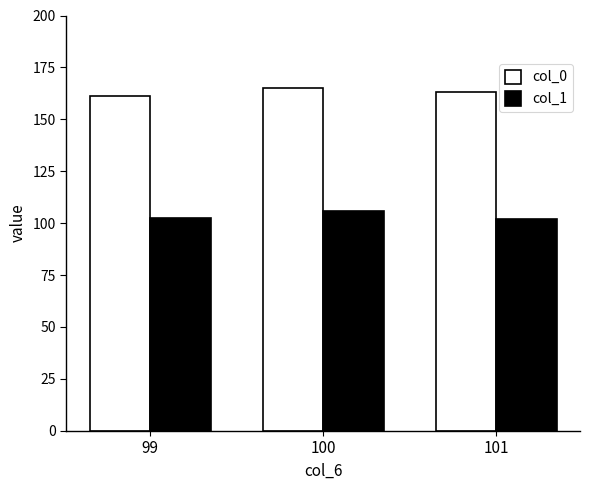

What is the maximum value shown in the chart?

165.0